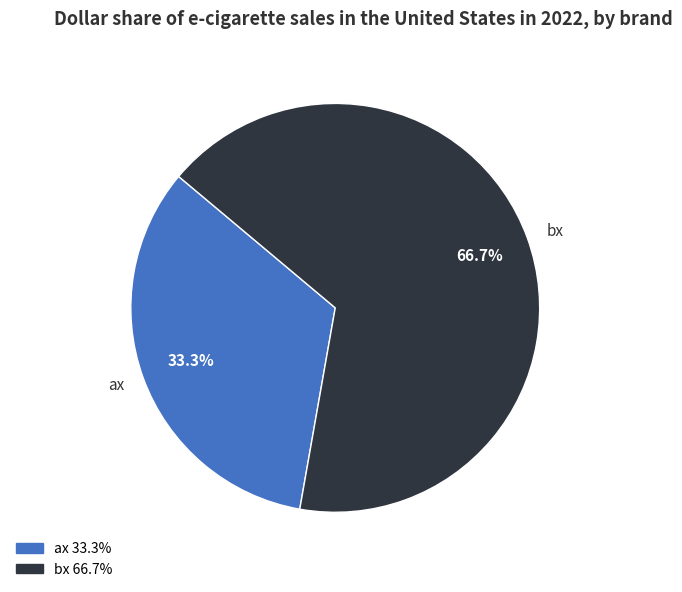

Approximately how many times larger is the value at bx compared to ax?

2.0